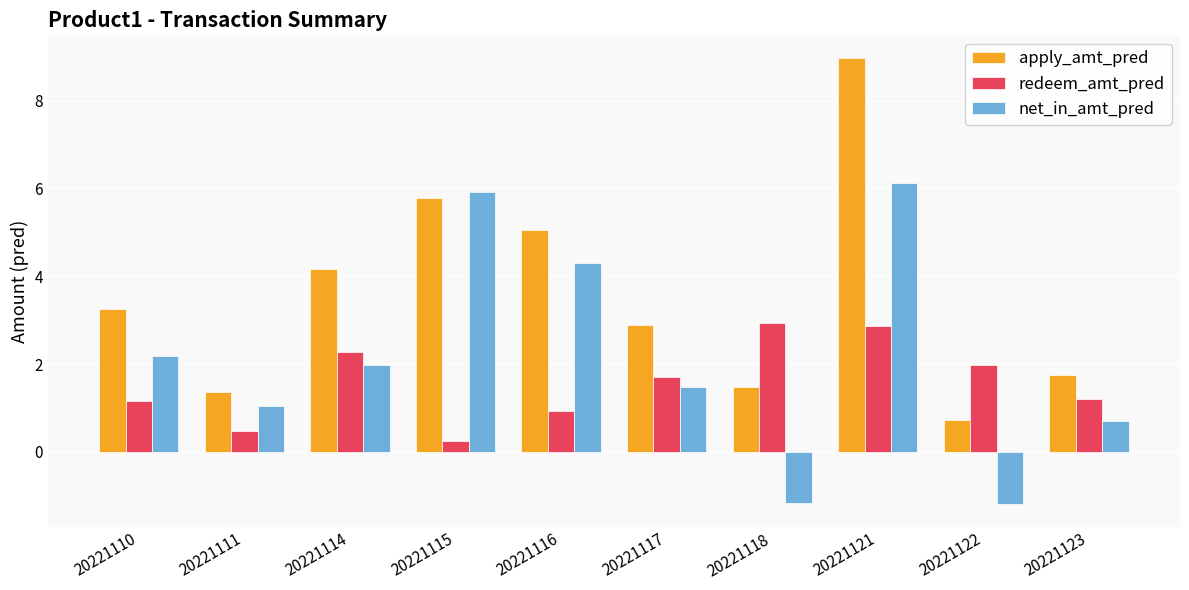

What is the sum of the redeem_amt_pred values at 20221115 and 20221118?

3.2